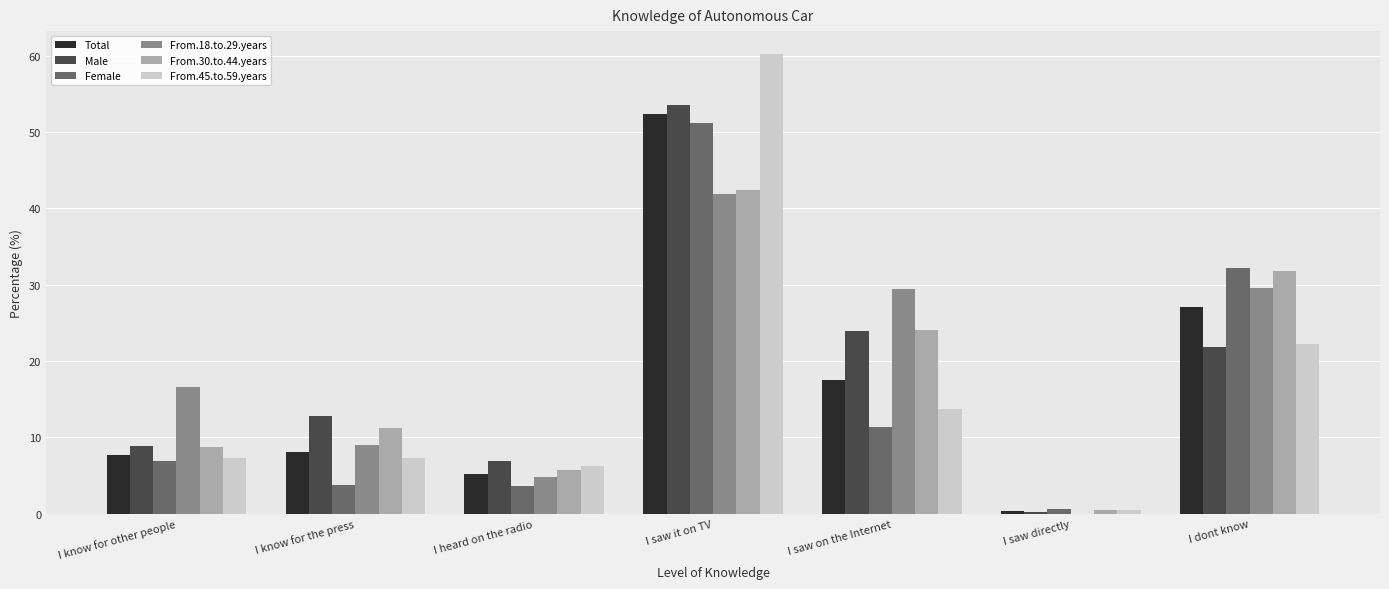

Which category has the highest value in the Male series?

I saw it on TV